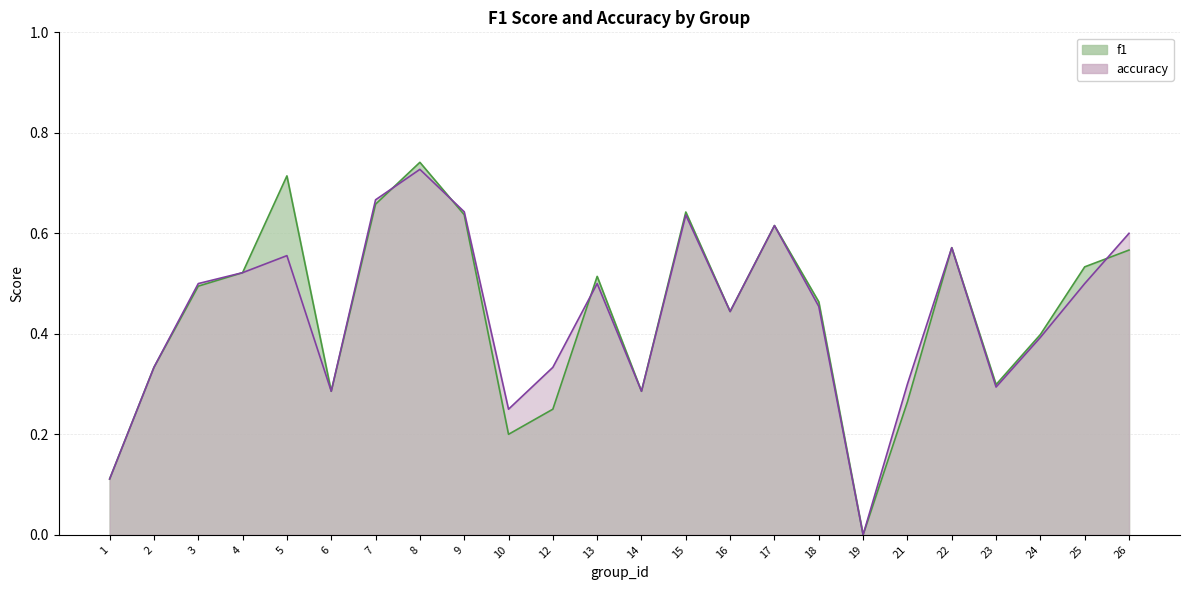

At which label is accuracy closest to 0?

19